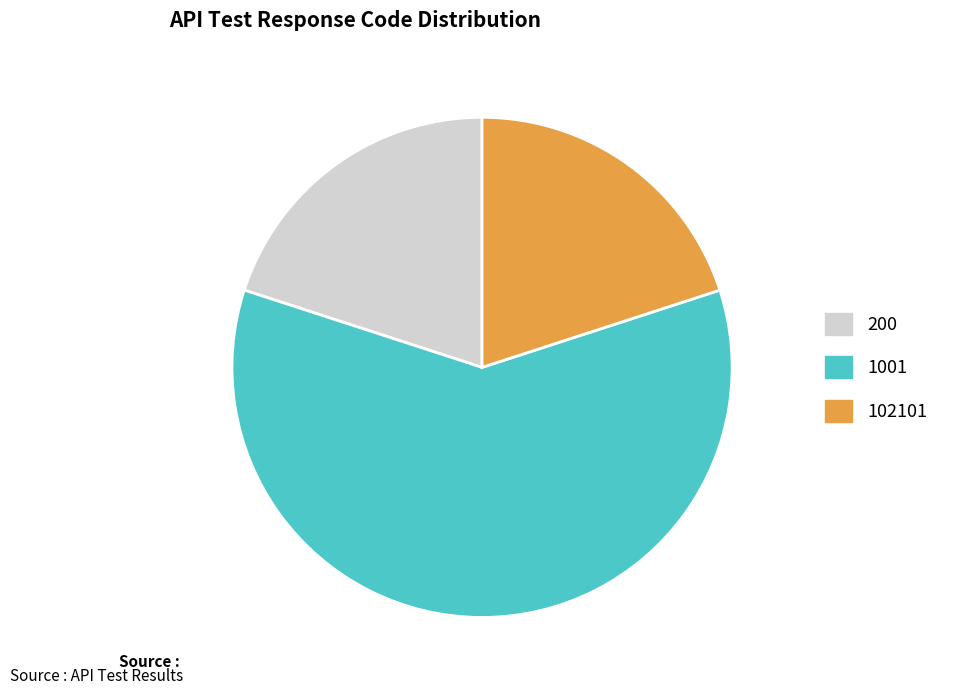

The 102101 slice represents 34% of the pie. True or false?

False